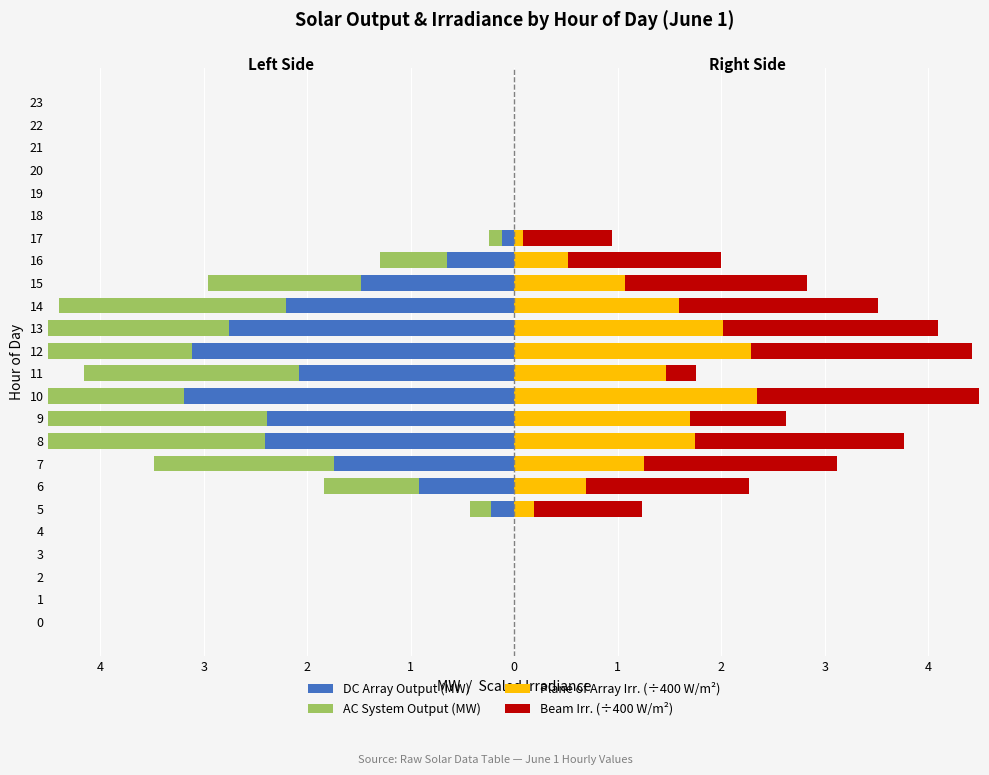

The Plane of Array Irr. (÷400 W/m²) series shows -0.7 at 21. True or false?

False